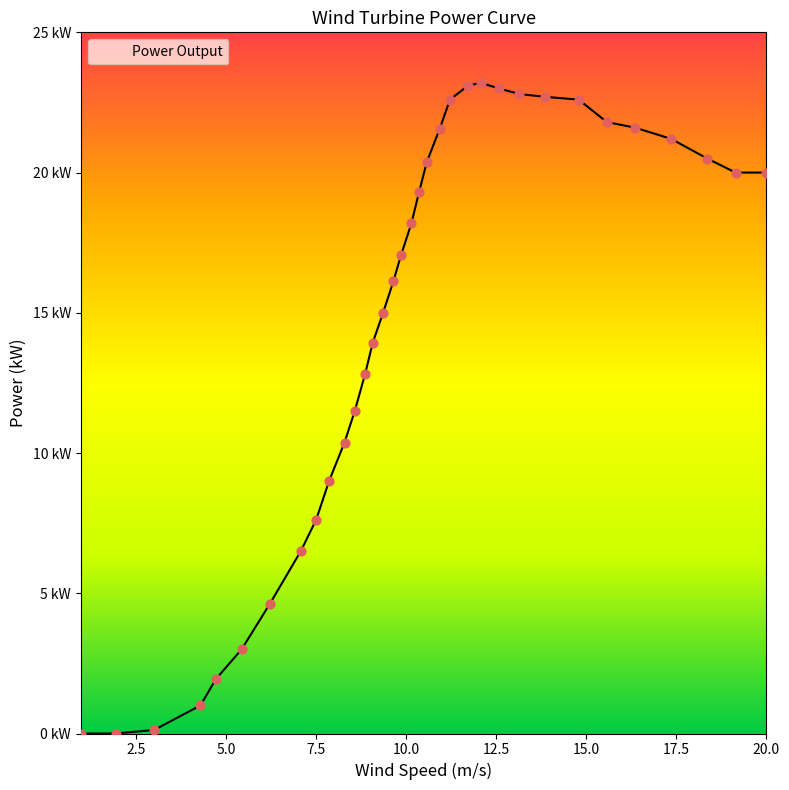

Is this an area chart (filled region under the line)?

Yes